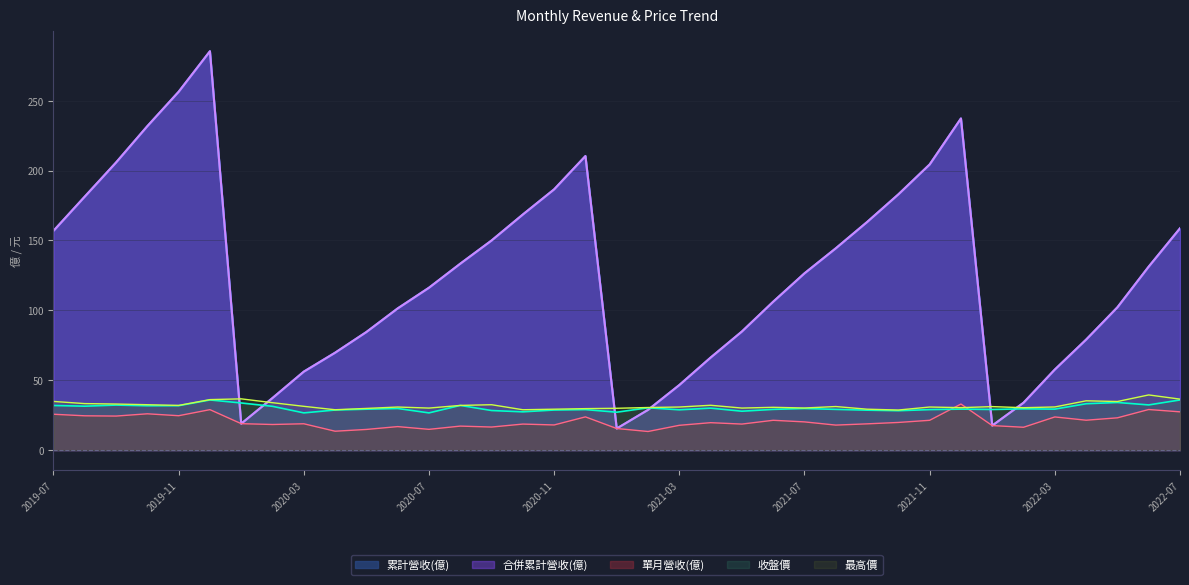

What are all the series names shown in the legend?

累計營收(億), 合併累計營收(億), 單月營收(億), 收盤價, 最高價